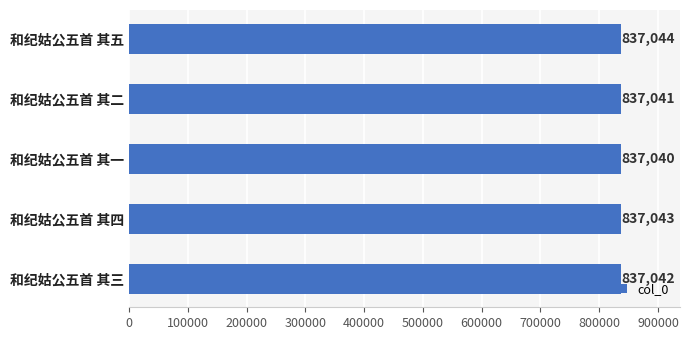

What is the smallest value displayed?

837040